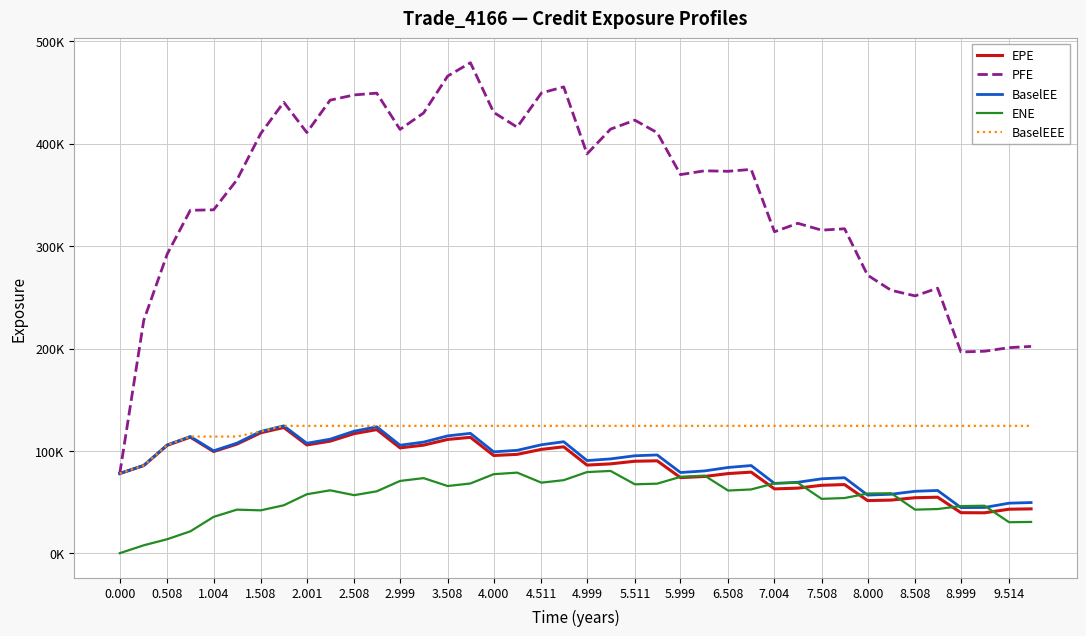

True or false: BaselEEE and BaselEE intersect in this chart.

False